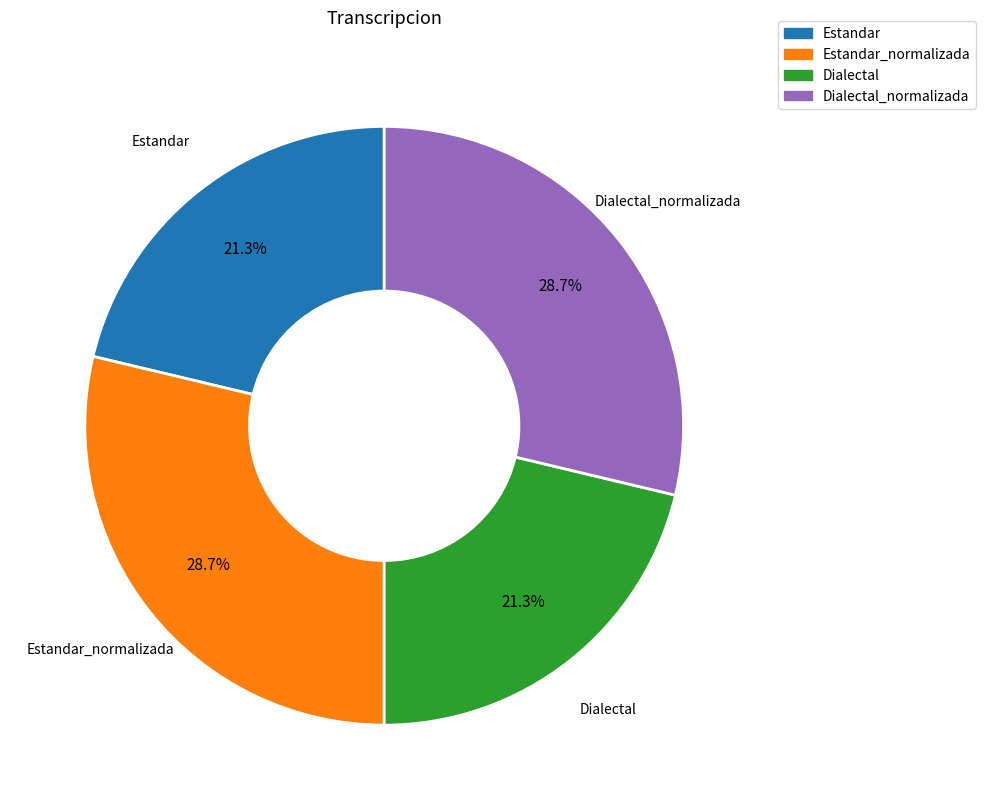

Is there any slice that represents more than half of the pie?

No